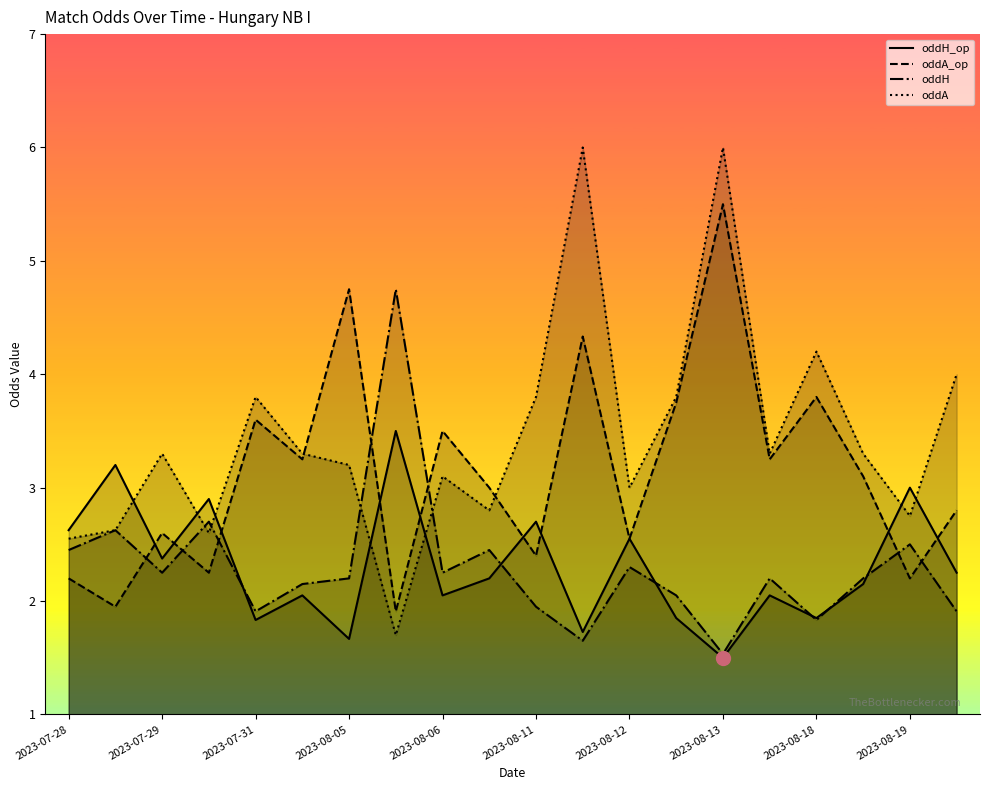

How many times do oddA and oddH_op cross each other?

7